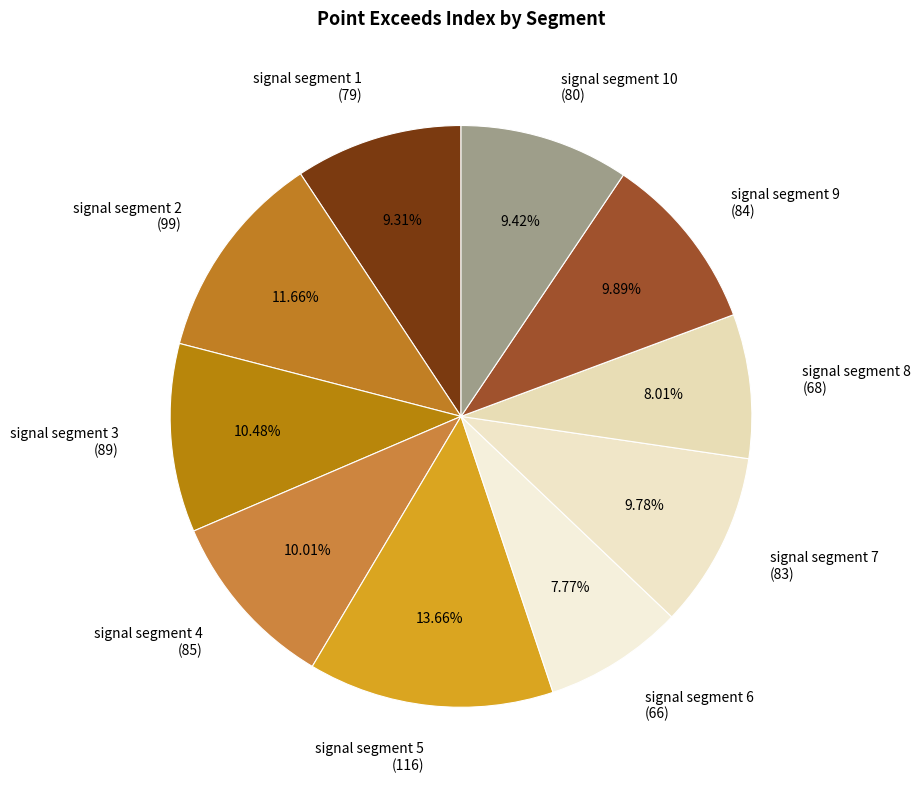

What is the largest slice in the pie chart?

signal segment 5